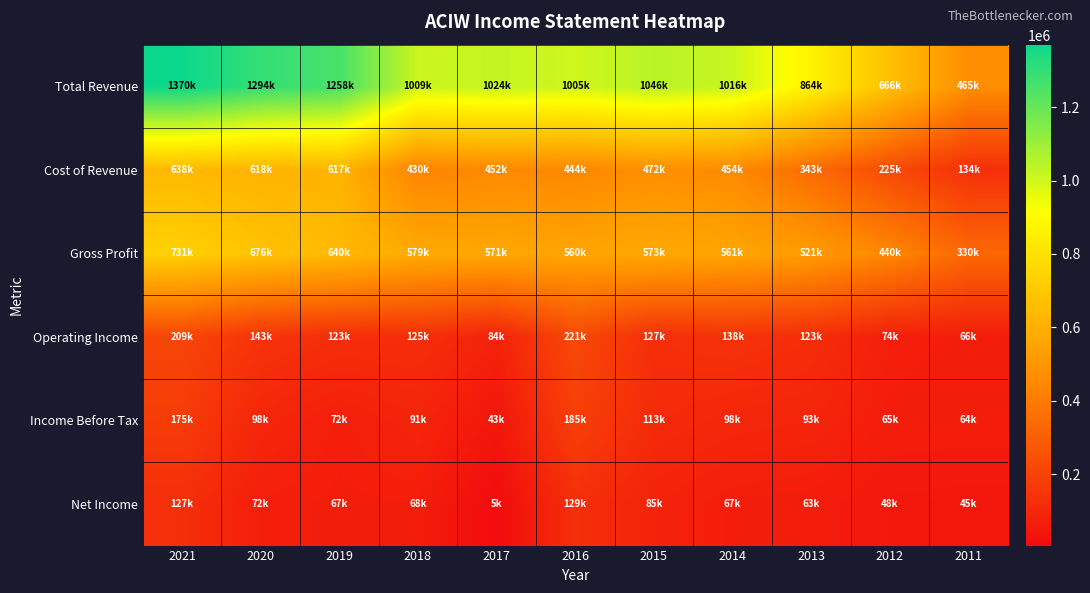

At 2015, list the series in order from smallest to largest.

Net Income, Income Before Tax, Operating Income, Cost of Revenue, Gross Profit, Total Revenue